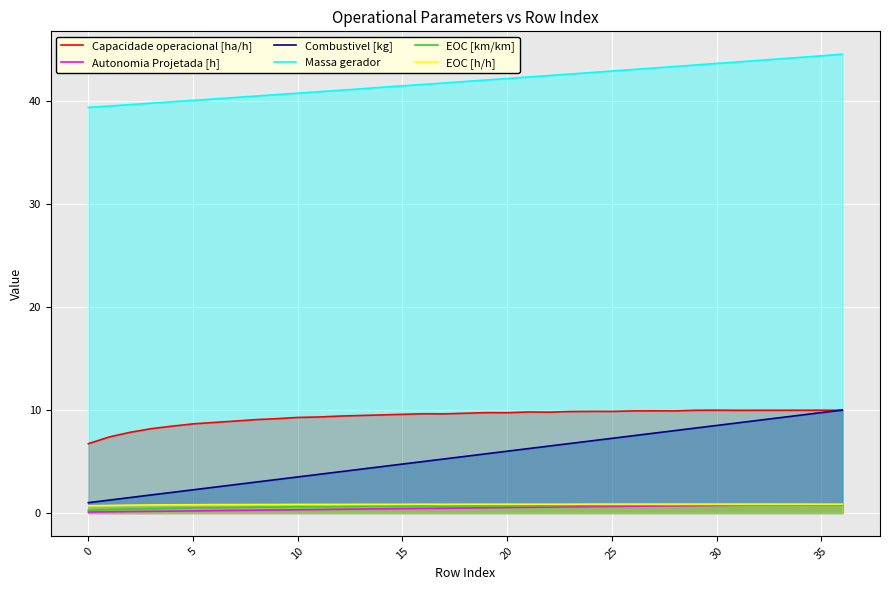

True or false: EOC [km/km] and Massa gerador cross at least once.

False